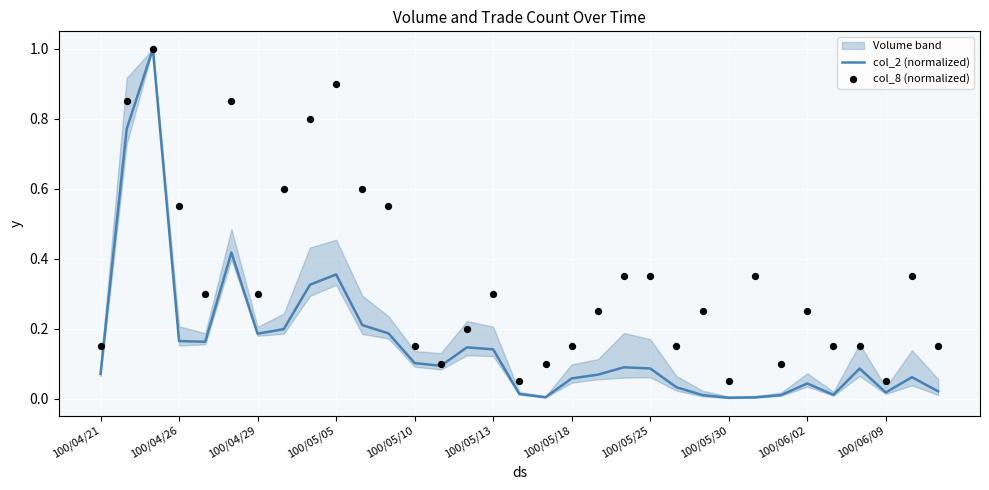

Which series reaches the maximum Y coordinate?

col_2 (normalized)